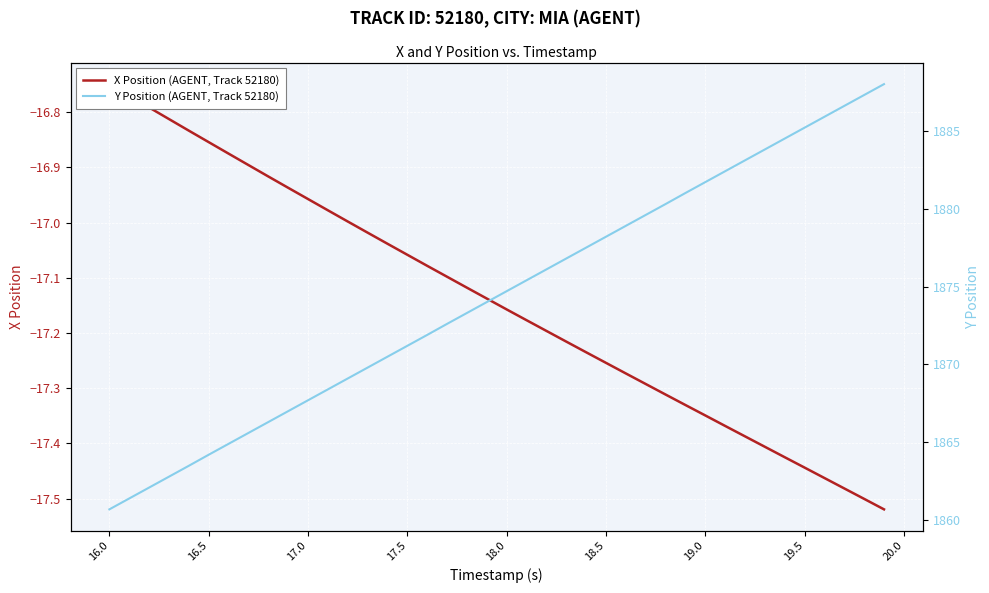

What is the label of the 21st point from the left?

18.0